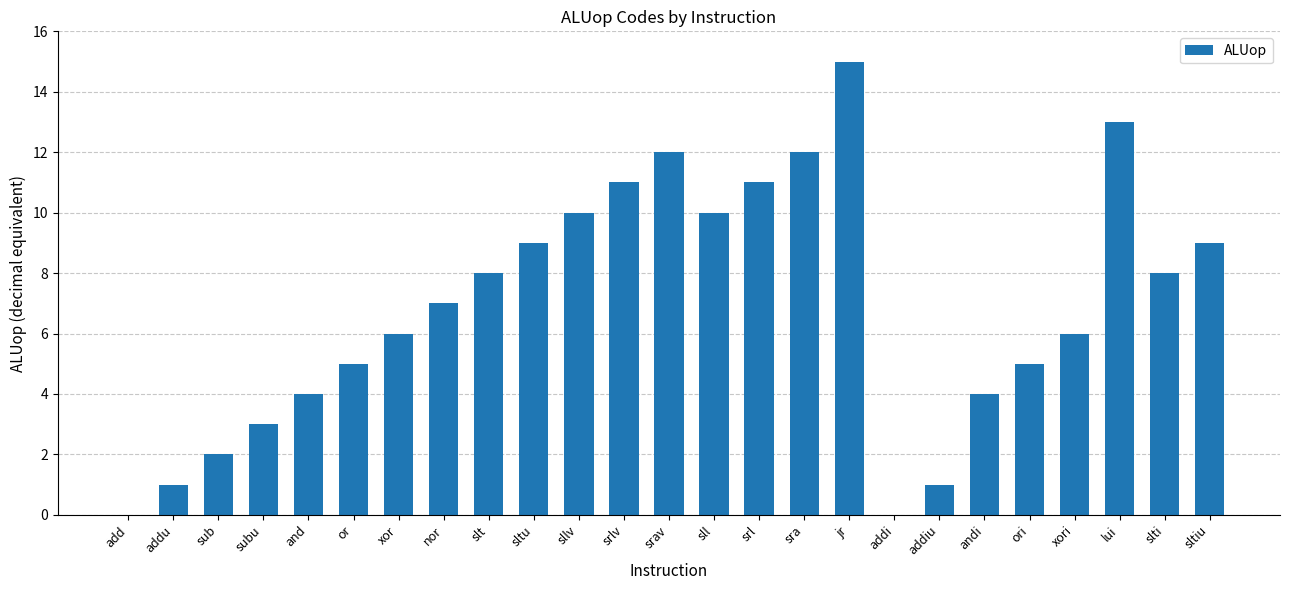

Which category has the highest value across all series?

jr